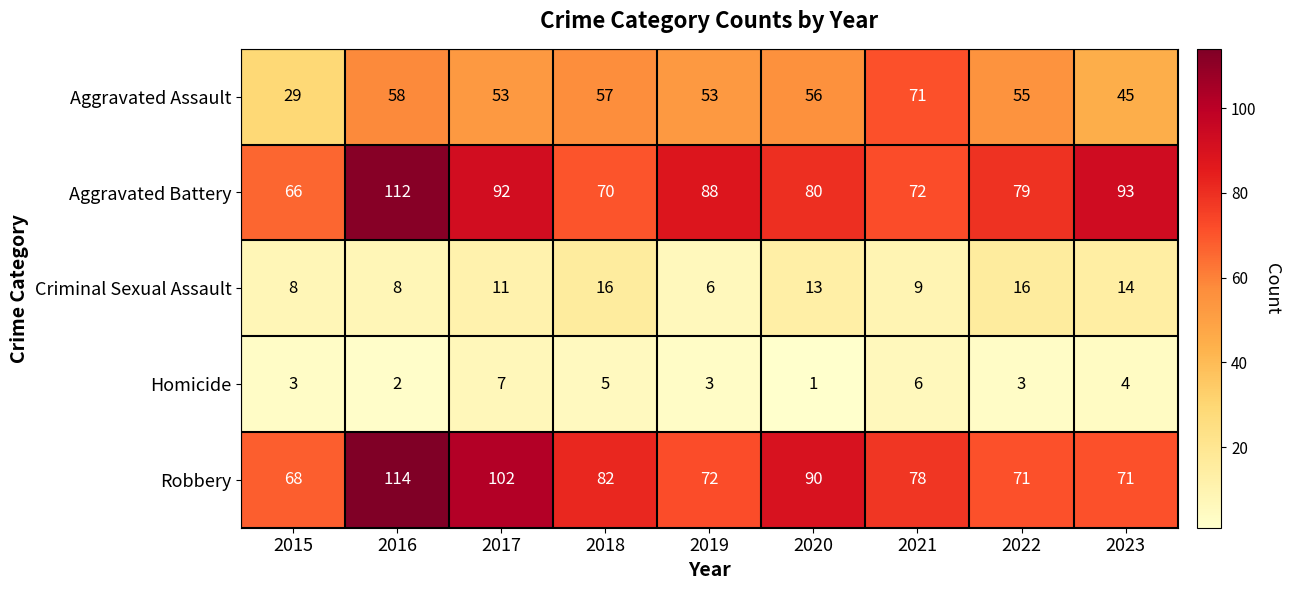

What is the maximum value shown in the chart?

114